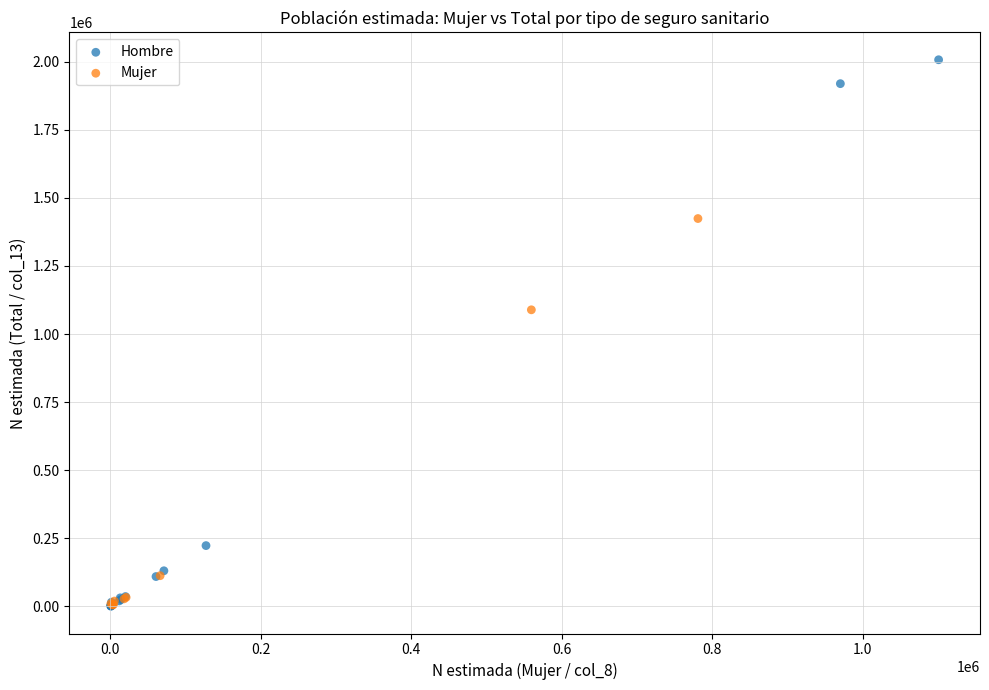

Which series reaches the maximum Y coordinate?

Hombre